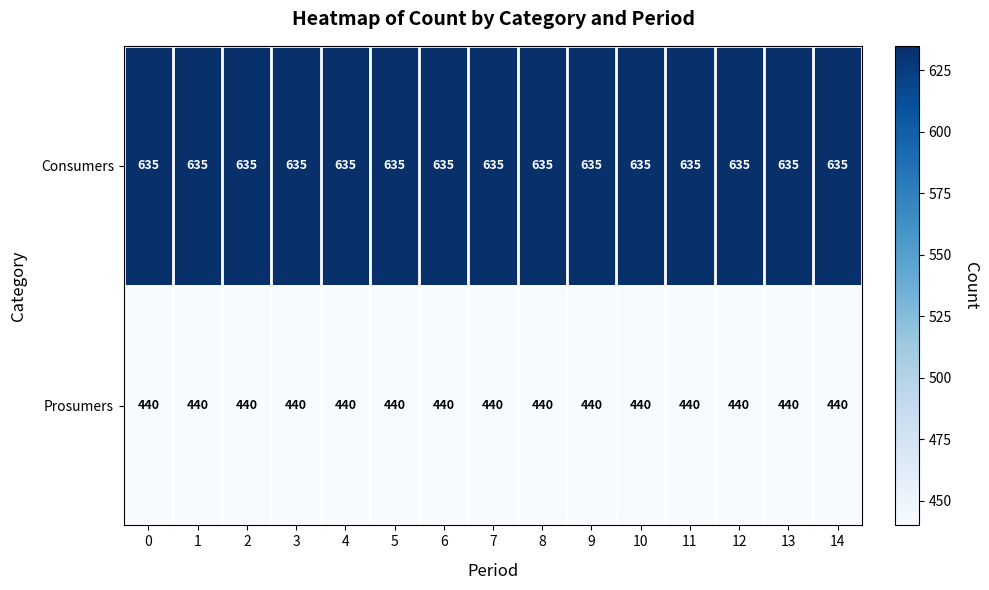

List the series in order of their peak value, highest first.

Consumers, Prosumers